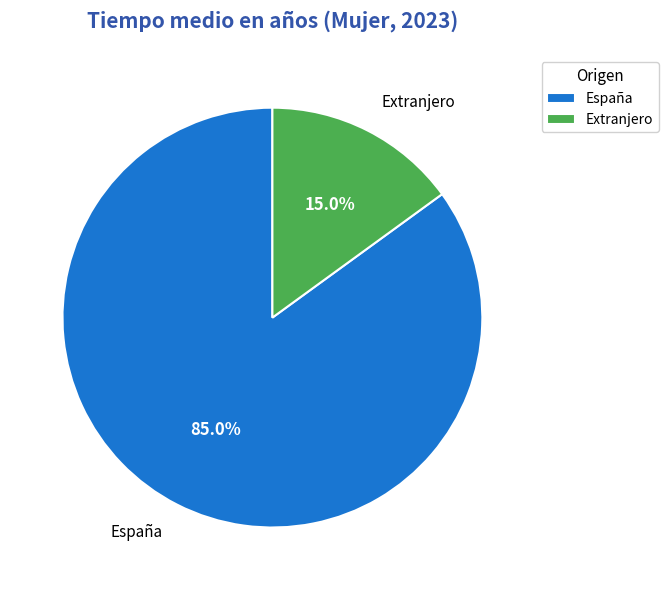

Combined, what portion of the pie is España and Extranjero?

100.0%